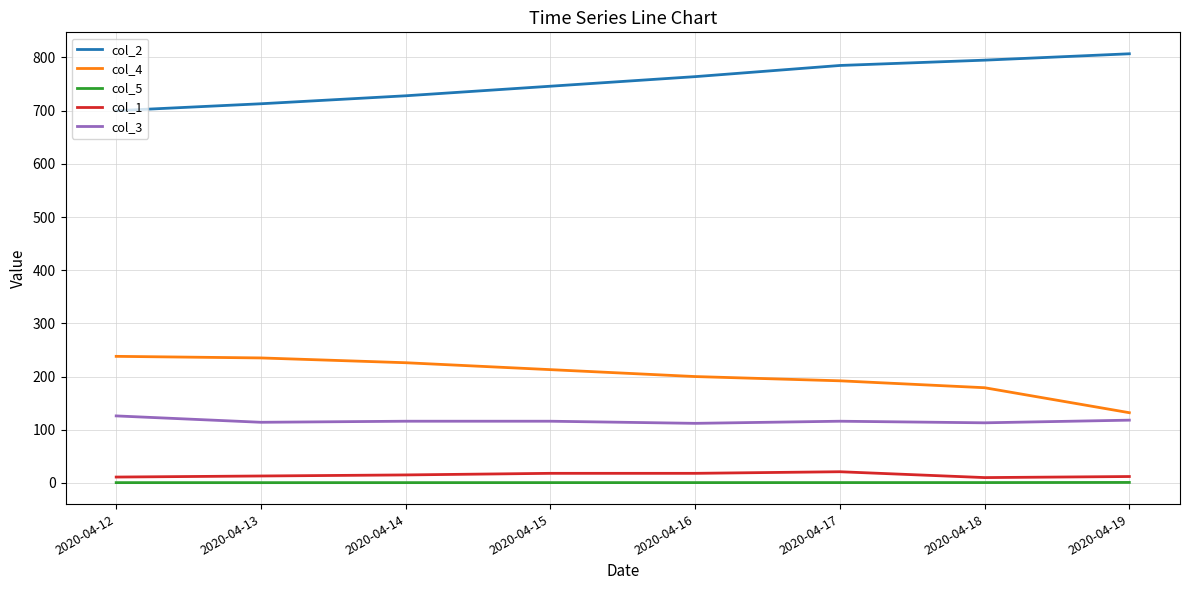

The col_3 series shows 116.0 at 2020-04-17. True or false?

True